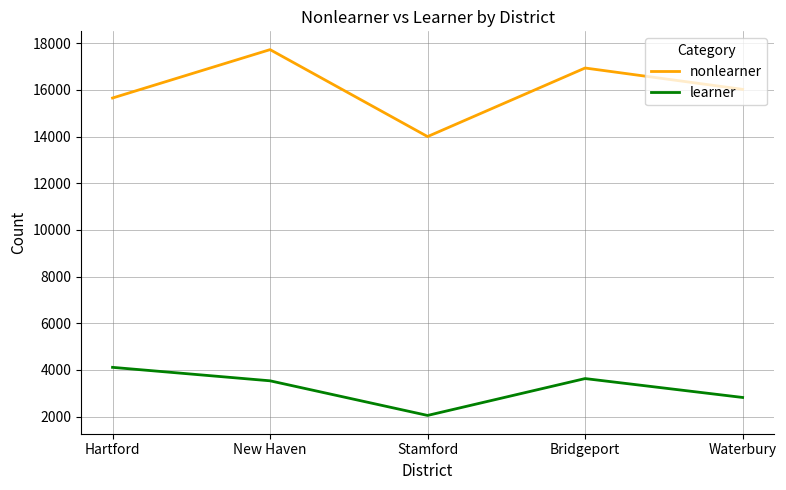

Which series has the widest spread of values?

nonlearner